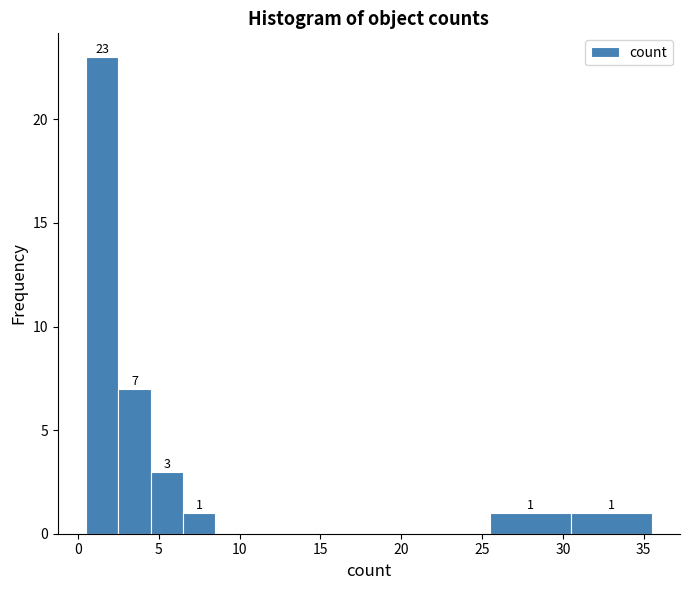

Which range on the x-axis has the tallest bar?

0.5 to 2.5